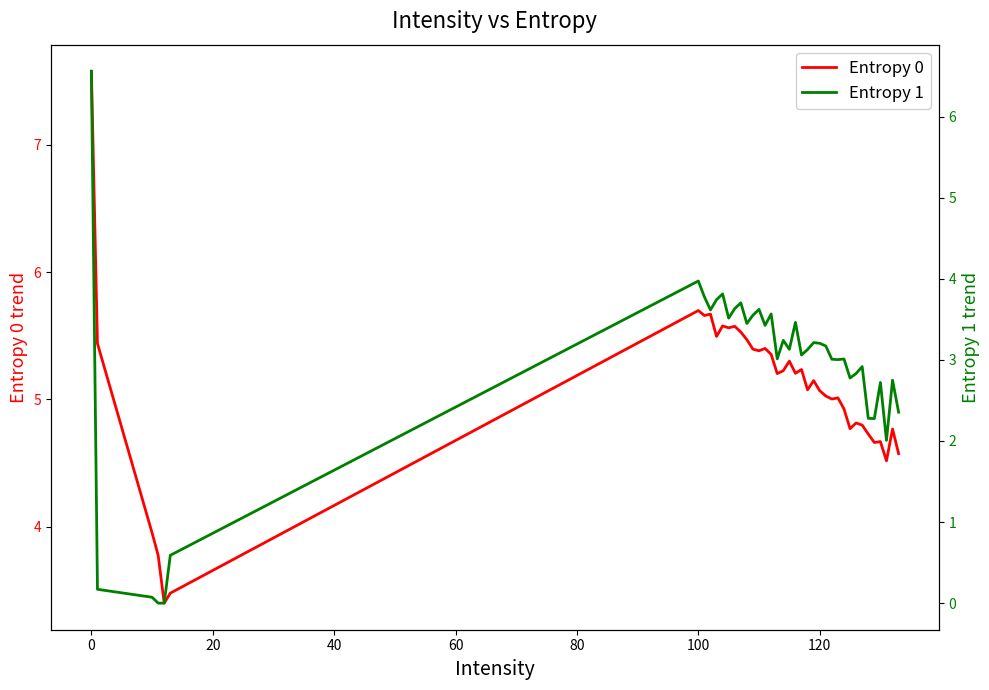

What is the average value of the Entropy 0 series?

5.1